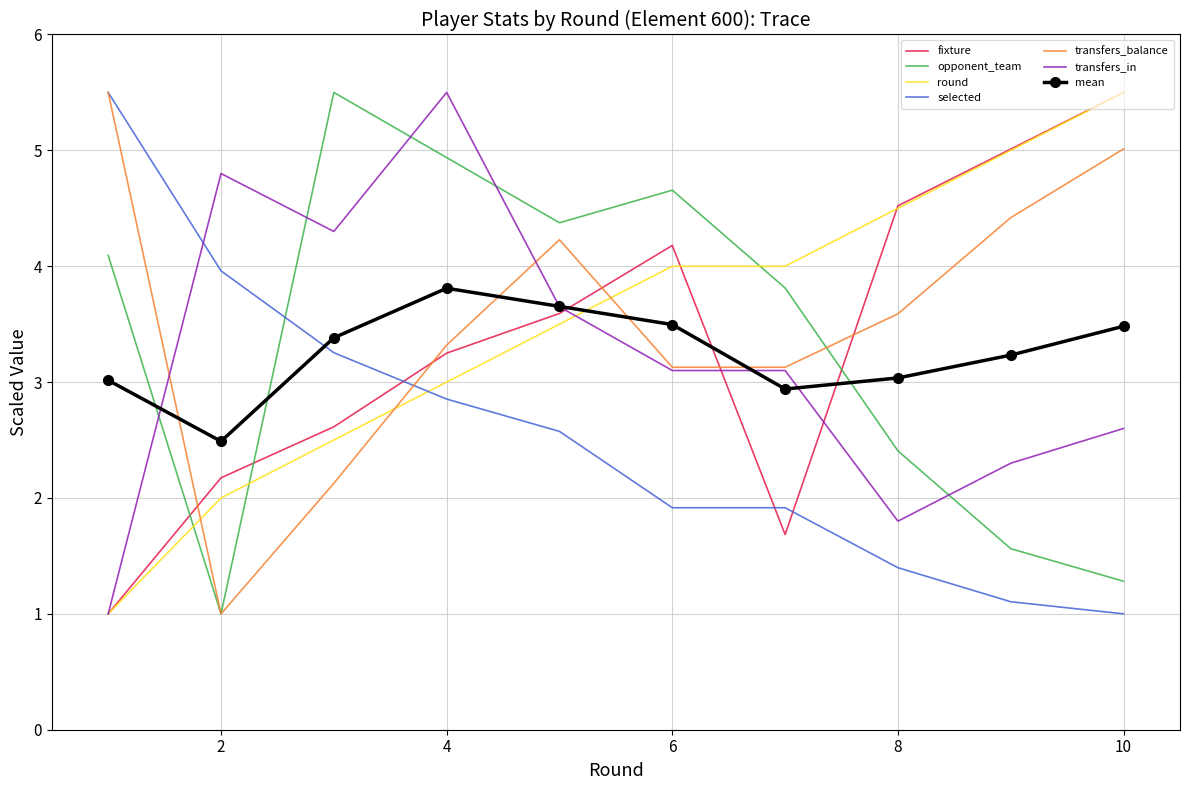

What is the difference between the maximum and minimum values in the opponent_team series?

4.5